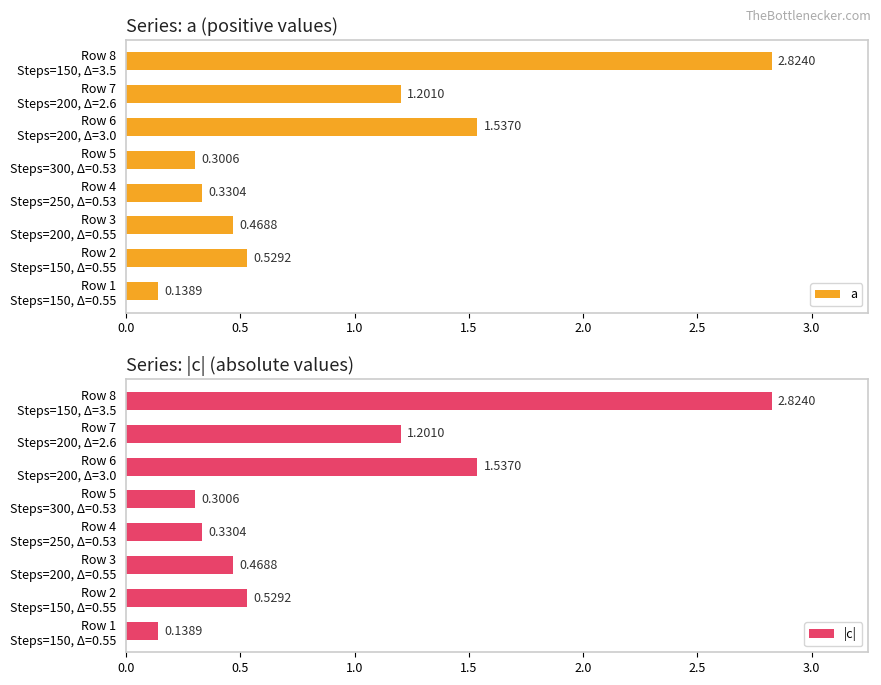

Are the bars horizontal?

Yes